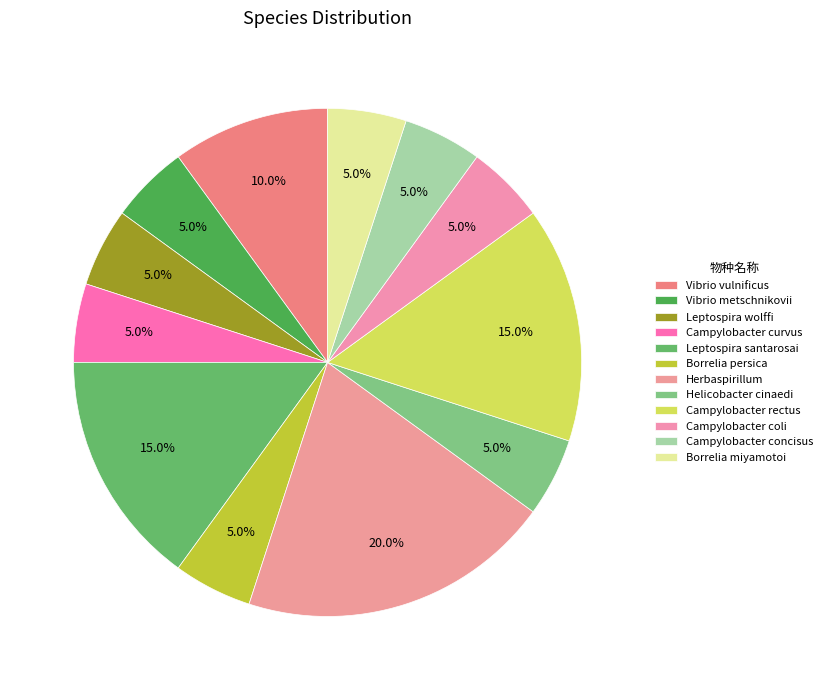

Which category has the smallest portion of the pie?

Vibrio metschnikovii